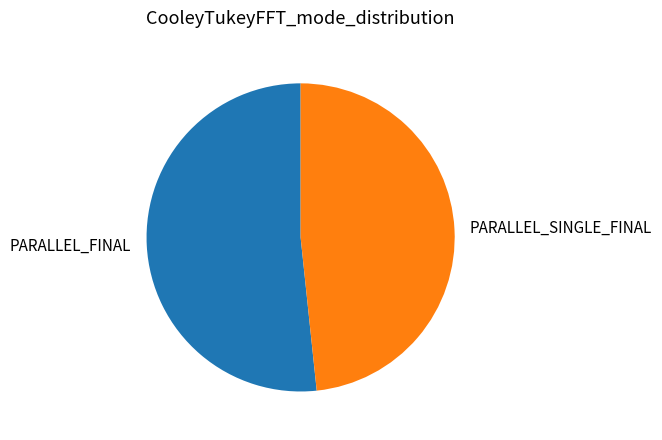

Do PARALLEL_SINGLE_FINAL and PARALLEL_FINAL together represent more than half of the pie?

Yes